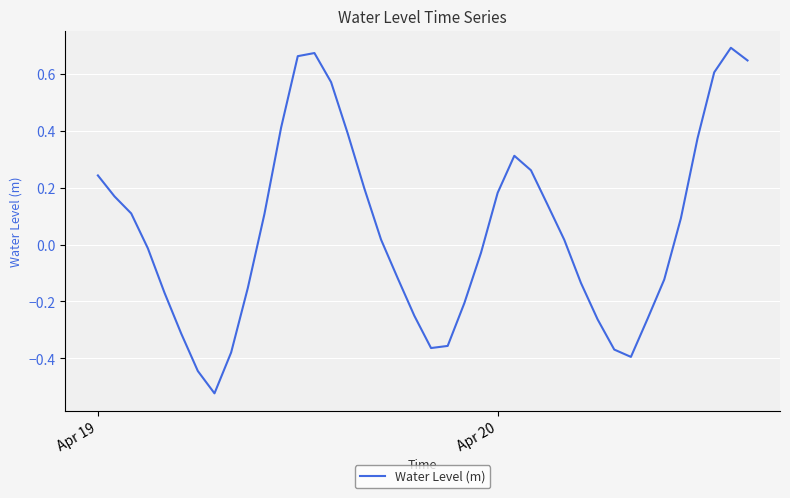

Is this an area chart (filled region under the line)?

No